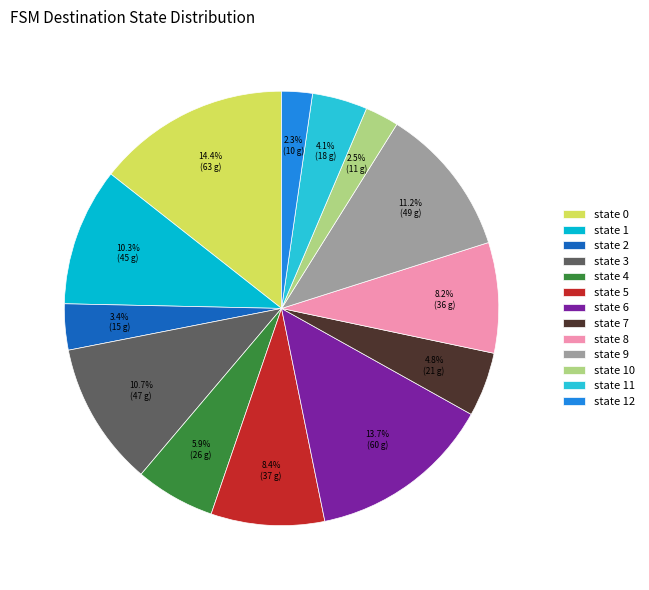

Is it true that state 5 is 8% of the pie?

True